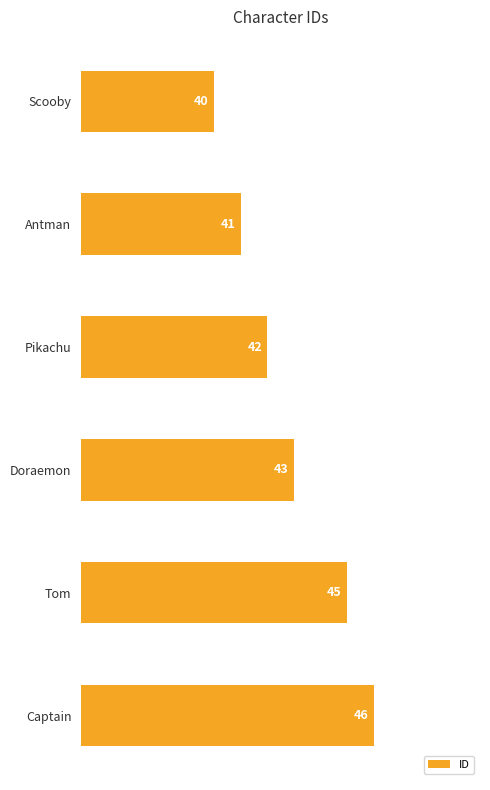

What is the sum of all values?

257